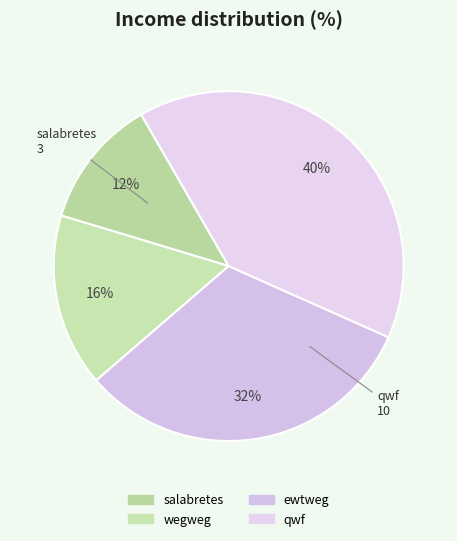

Which slice is the largest?

qwf